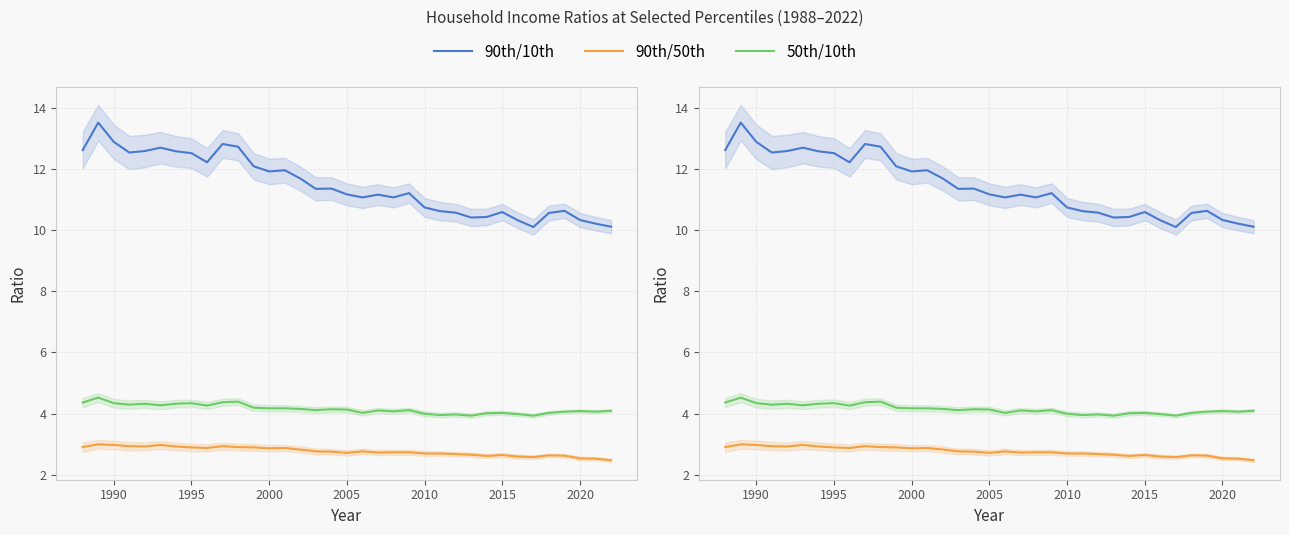

Rank the series by their maximum value, from highest to lowest.

90th/10th, 50th/10th, 90th/50th